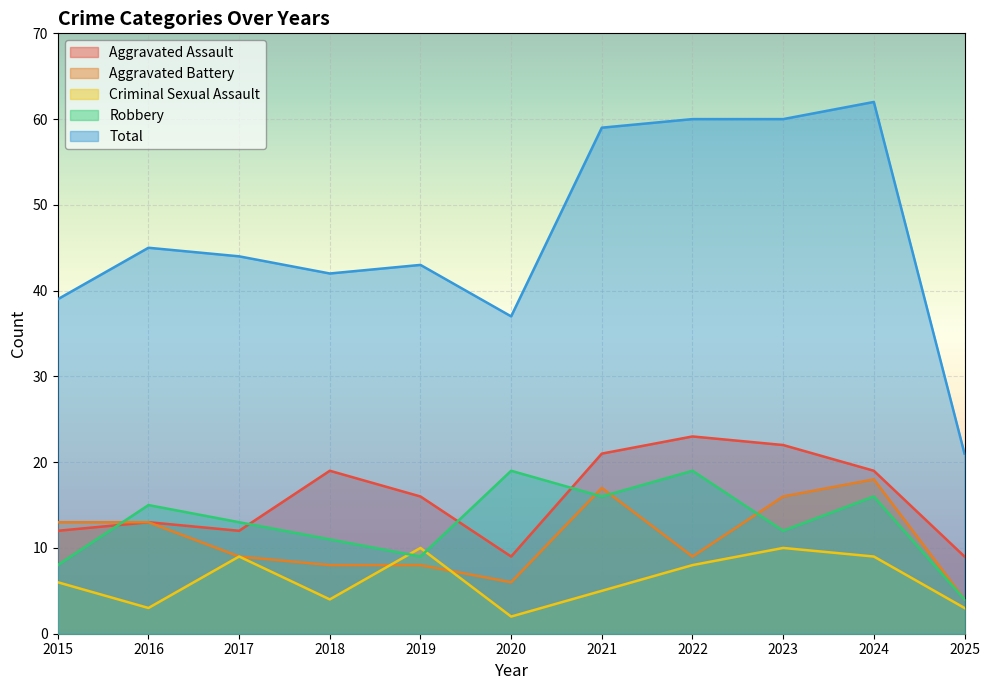

Which has a higher value, 2018 or 2021?

2021